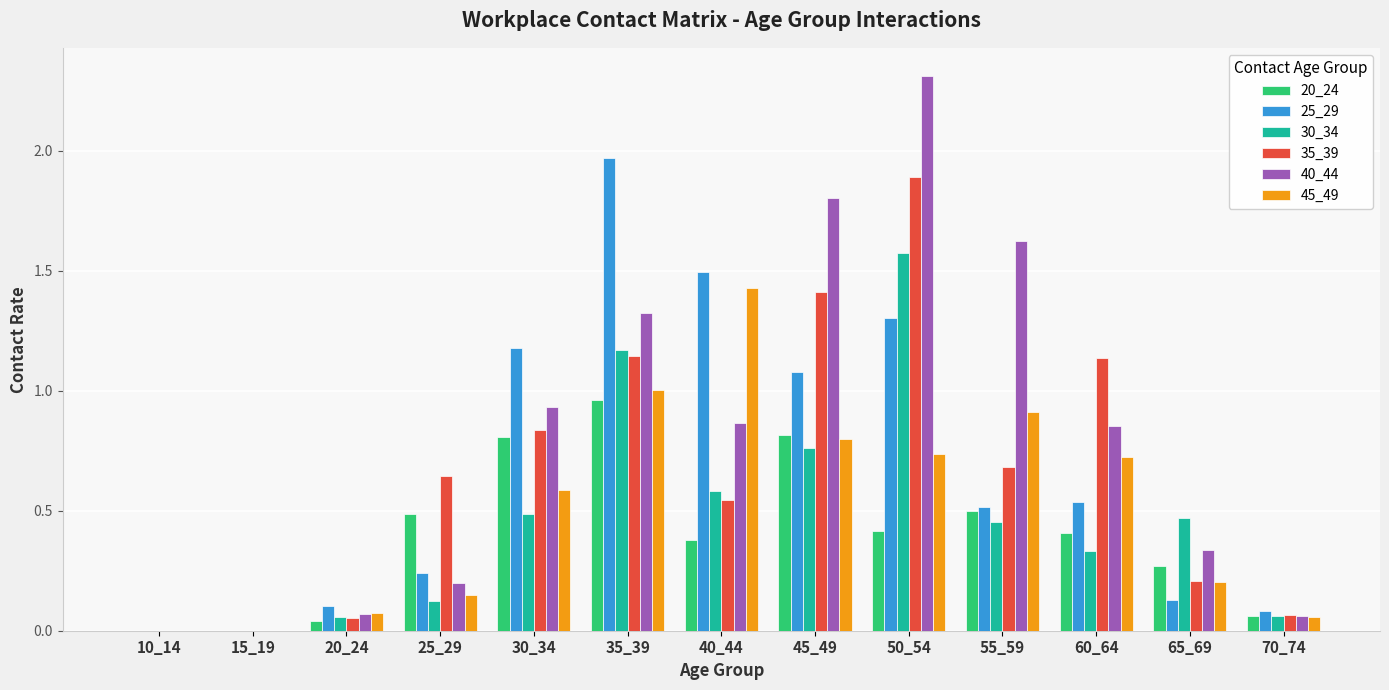

How many groups of bars are there?

13